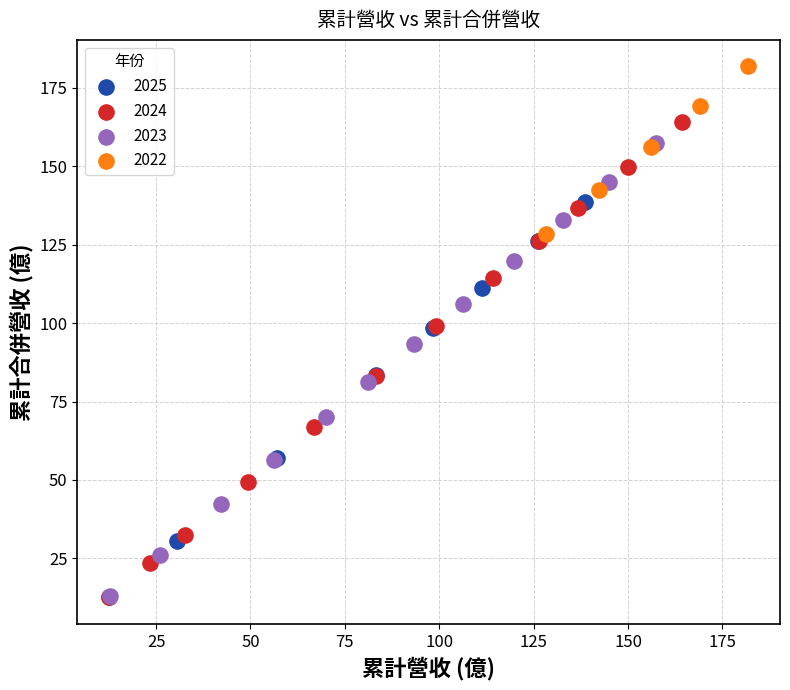

Which series reaches the maximum Y coordinate?

2022